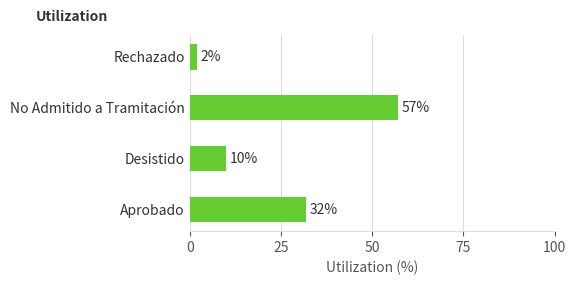

What is the difference between the second highest and second lowest values?

22